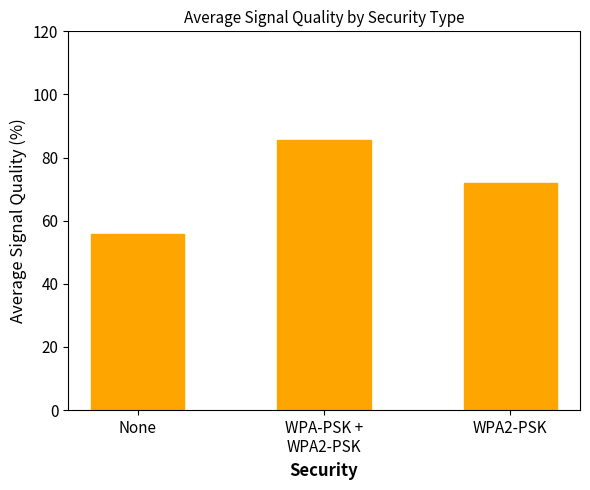

What is the sum of the values at None and WPA2-PSK?

127.9